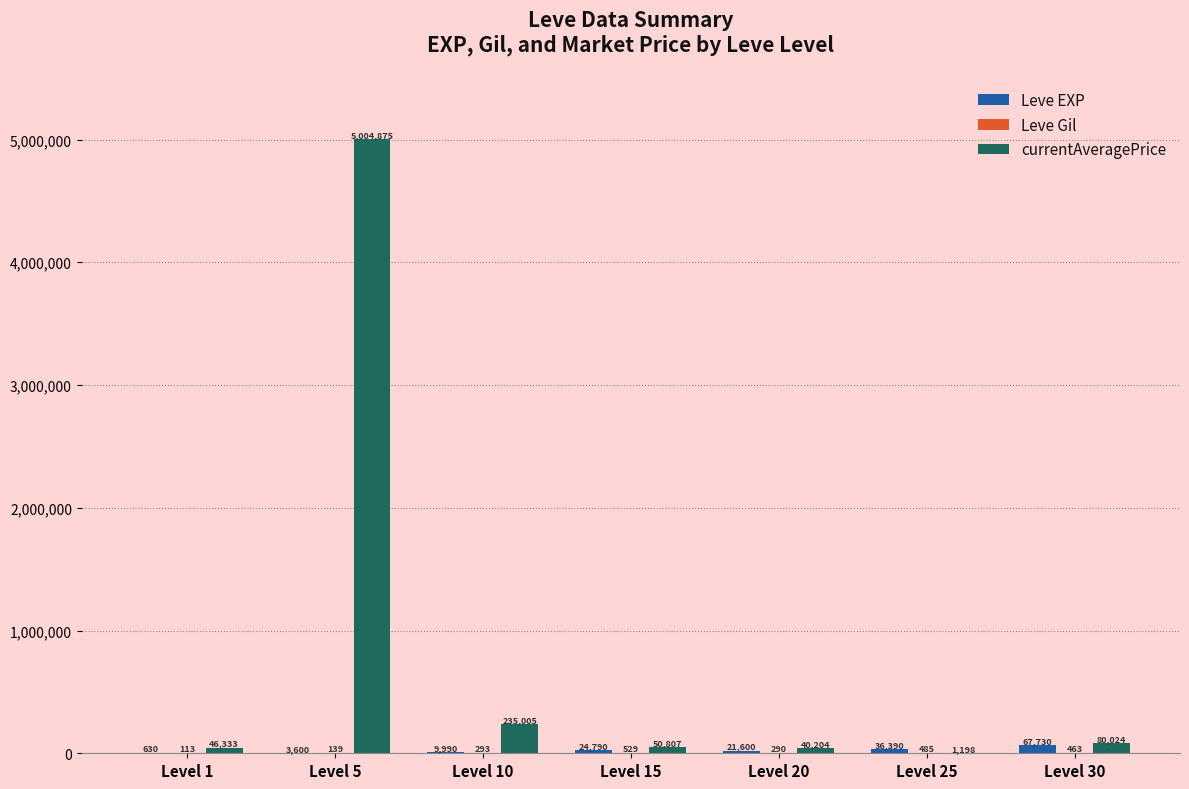

The currentAveragePrice series shows 1198 at Level 25. True or false?

True